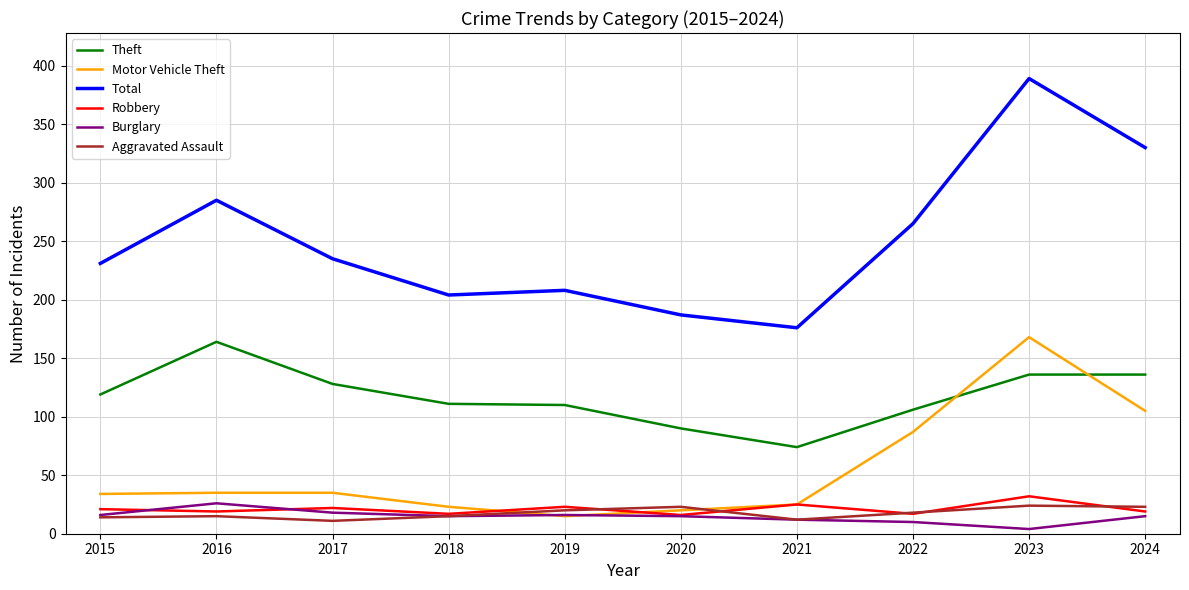

What is the average value of the Total series?

251